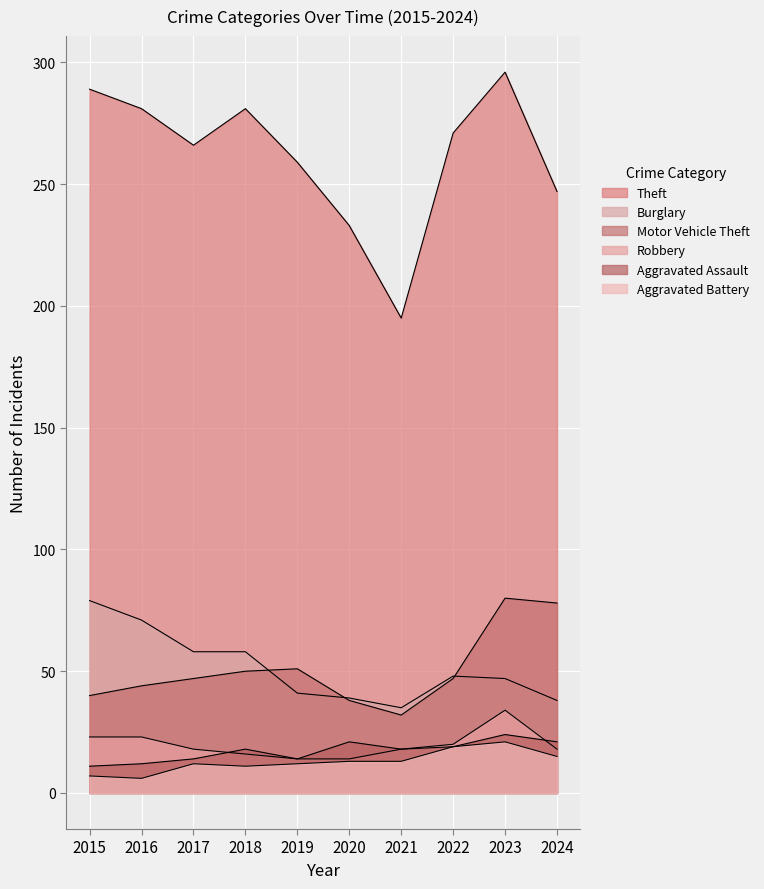

What is the sum of the Robbery values at 2016 and 2018?

39